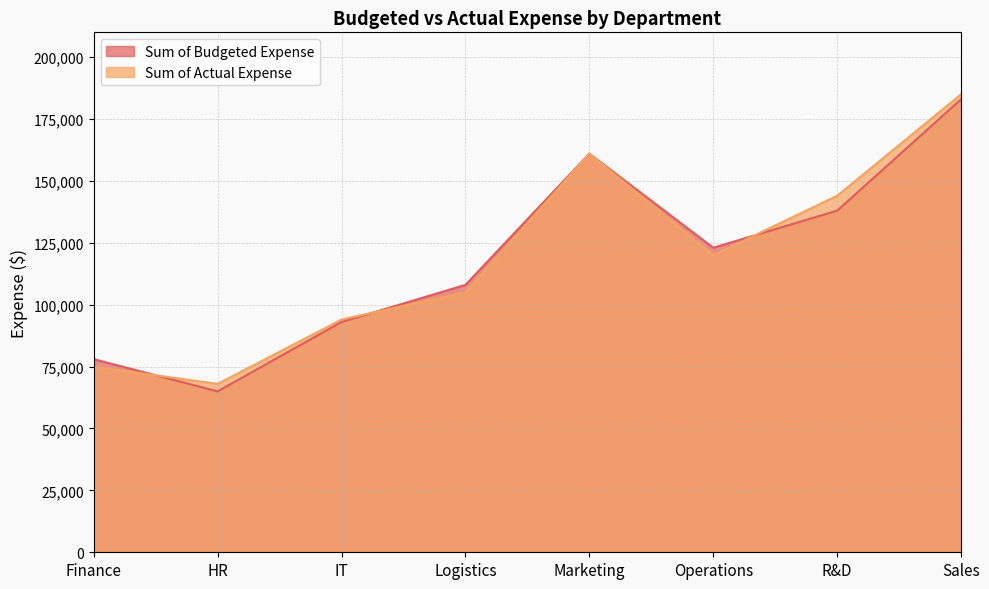

What position from the right is R&D?

2